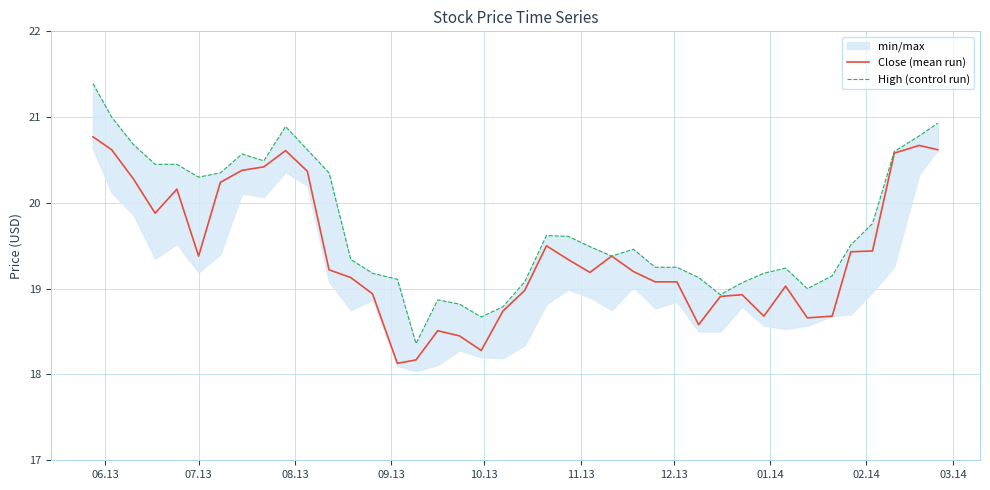

What is the difference between the second highest and second lowest values in the High (control run) series?

2.3